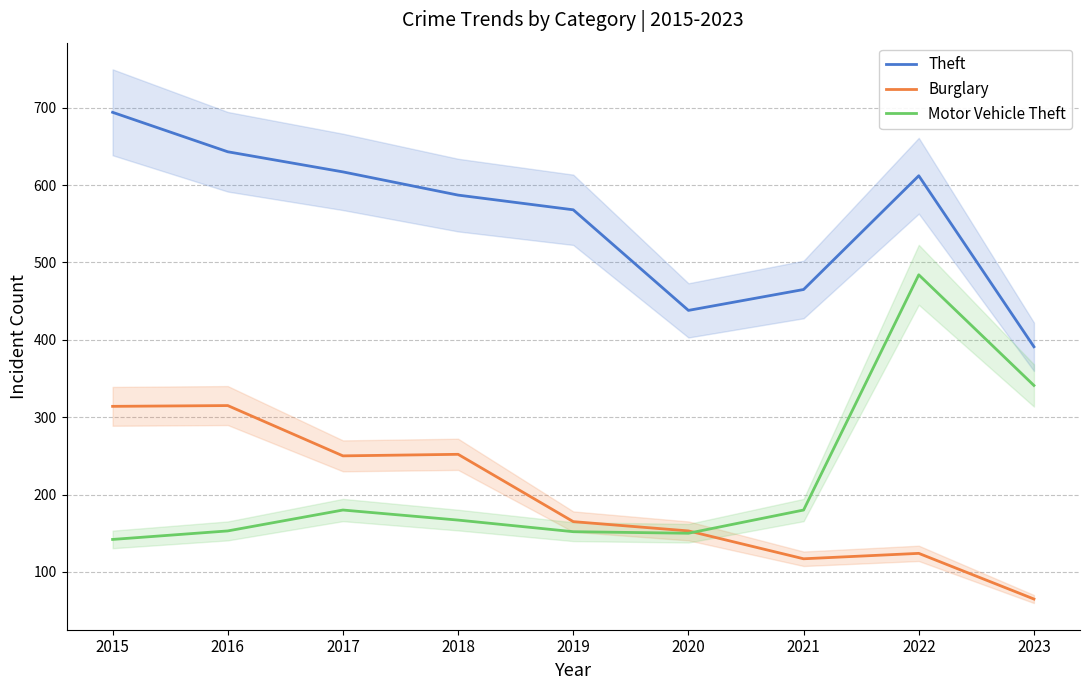

What is the difference between the second highest and minimum values in the Motor Vehicle Theft series?

199